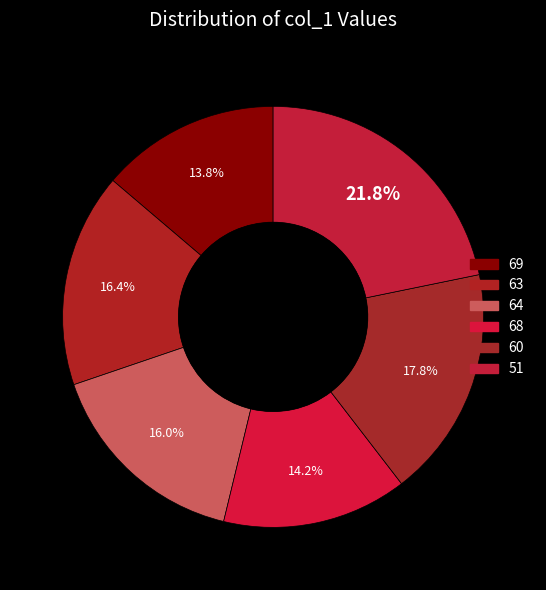

True or false: 60 accounts for 18% of the total.

True